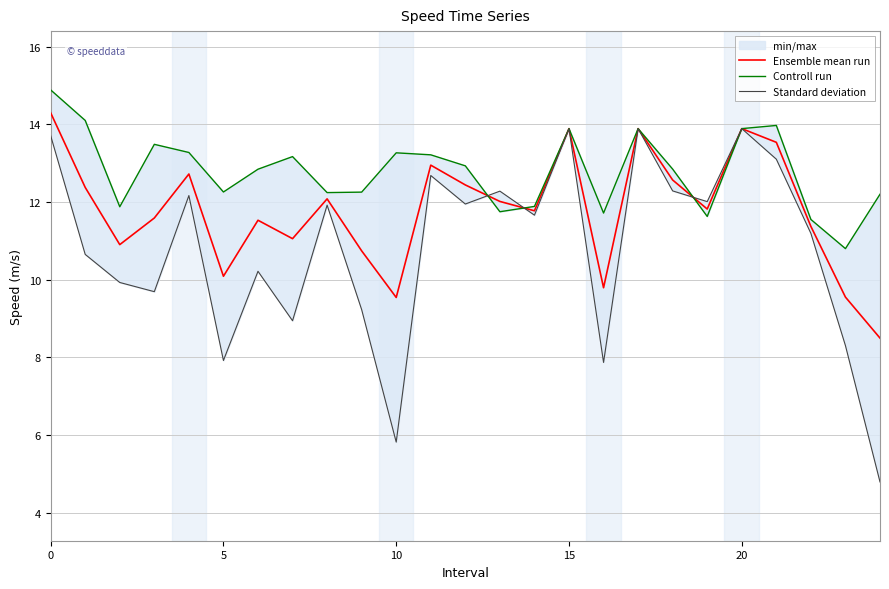

What is the maximum value for Controll run?

14.9